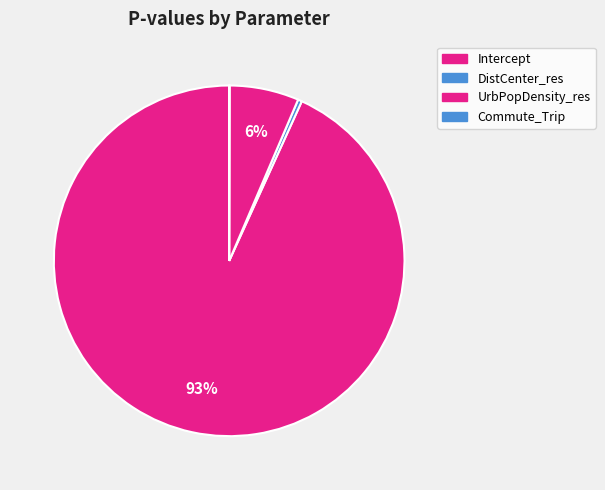

Is there a majority slice in this chart?

Yes